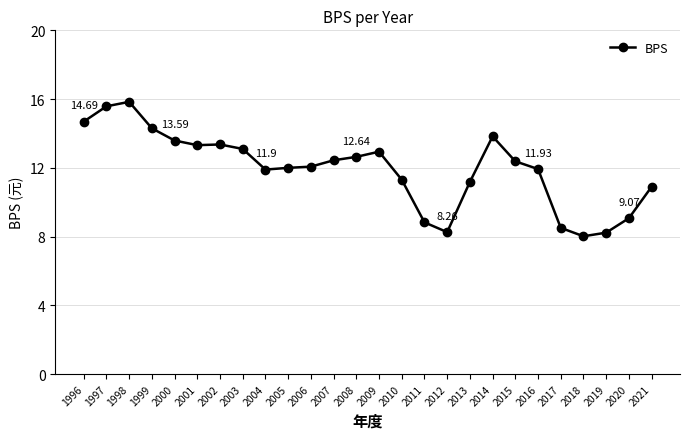

How many interior local valleys (lower than both neighbors) does the data have?

4